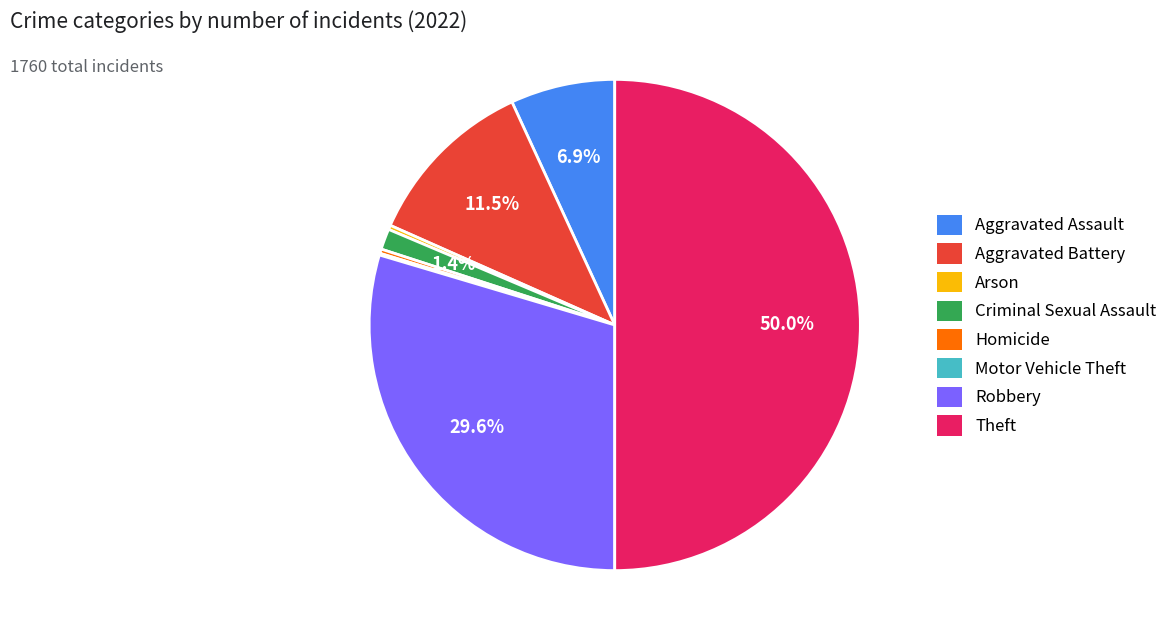

What percentage is the Robbery slice, to the nearest percent?

30%